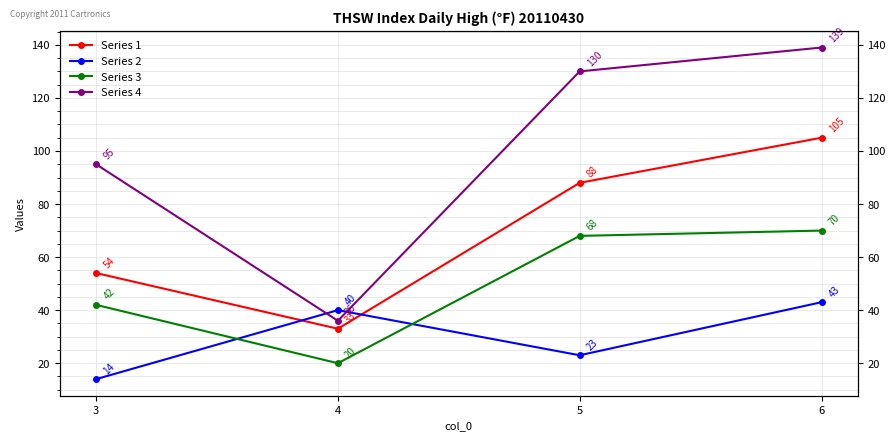

How many intersections are there between Series 2 and Series 3?

2